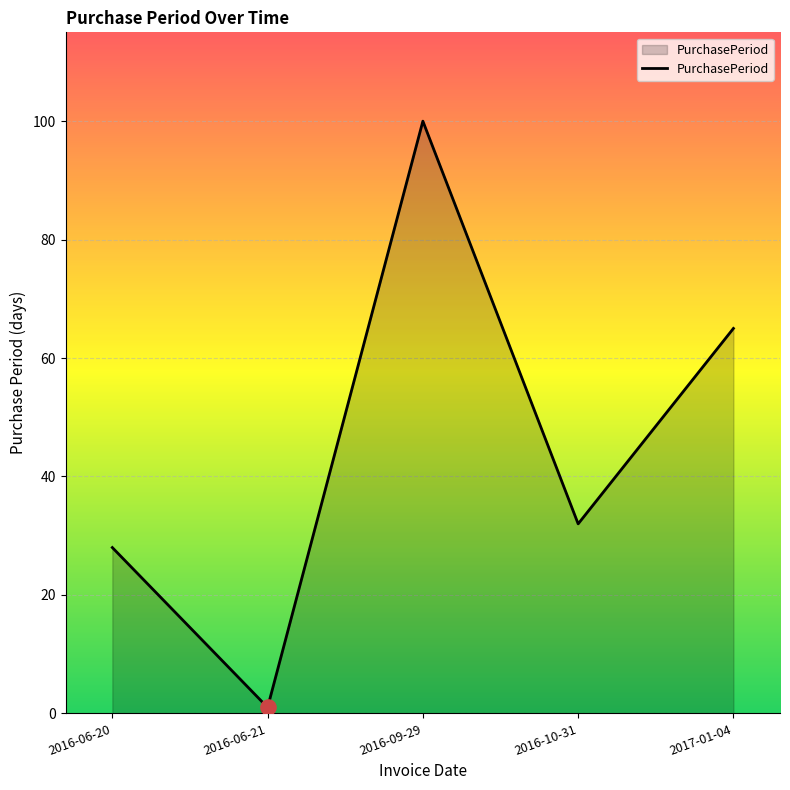

Between 2016-06-21 and 2016-09-29, which is larger?

2016-09-29